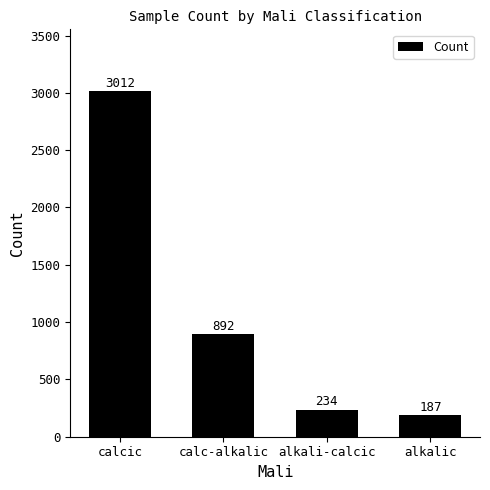

Rank the categories by value from highest to lowest.

calcic, calc-alkalic, alkali-calcic, alkalic